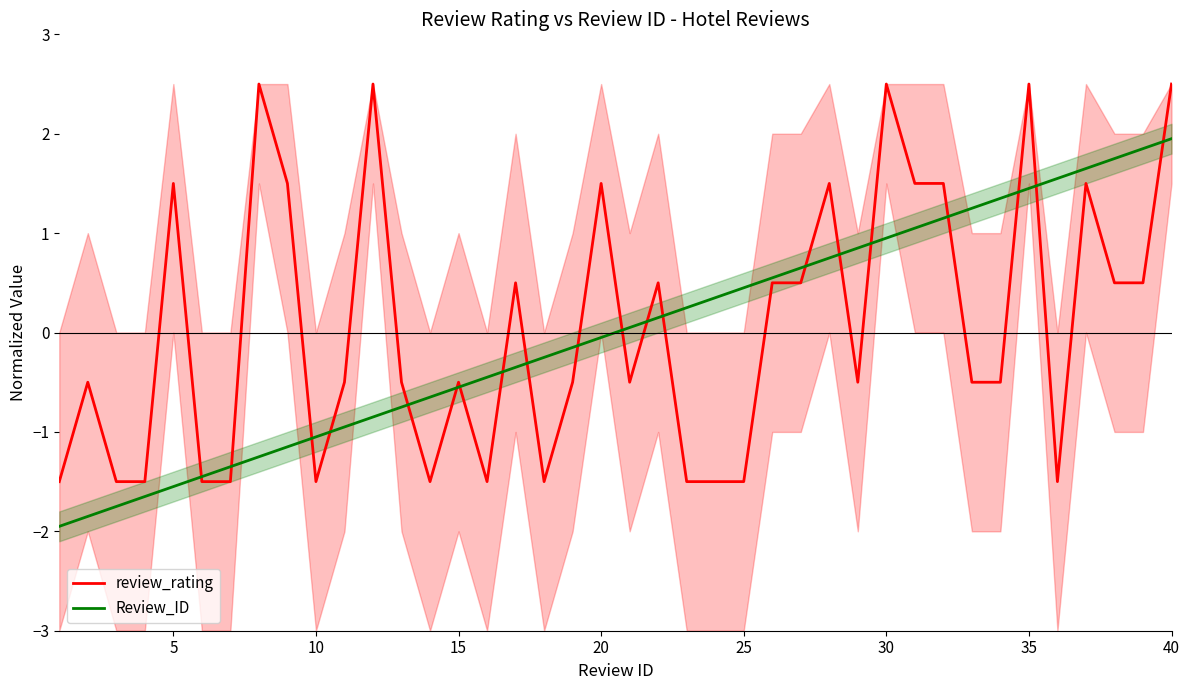

The review_rating series shows 0.8 at 35. True or false?

False